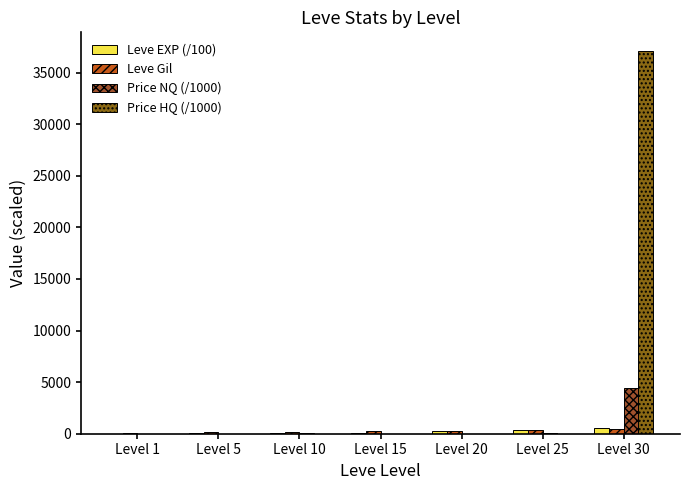

Count the number of data series in this chart.

4